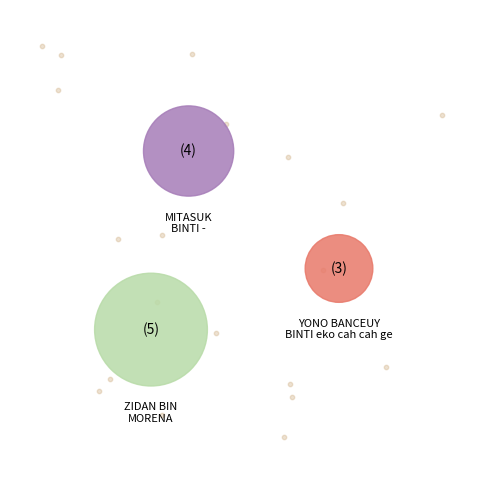

Is there any slice that represents more than half of the pie?

No